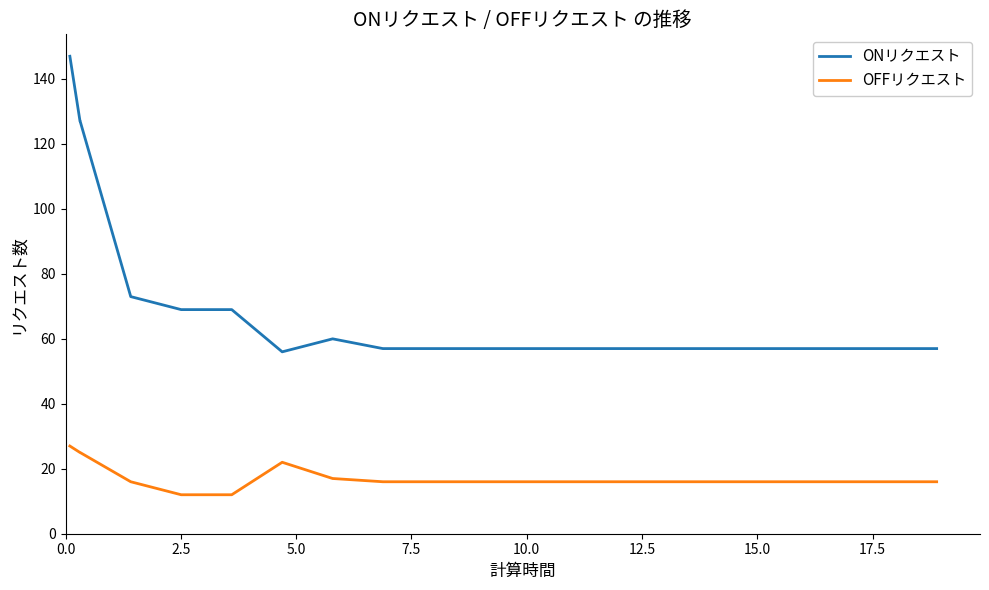

What is the maximum value shown in the chart?

147